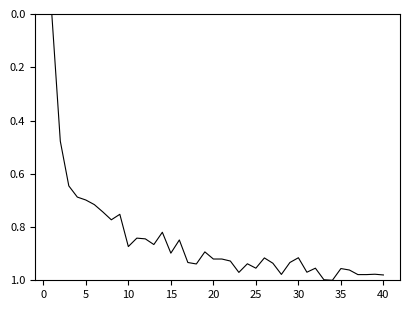

True or false: the data shows 0.3 at 5.

False